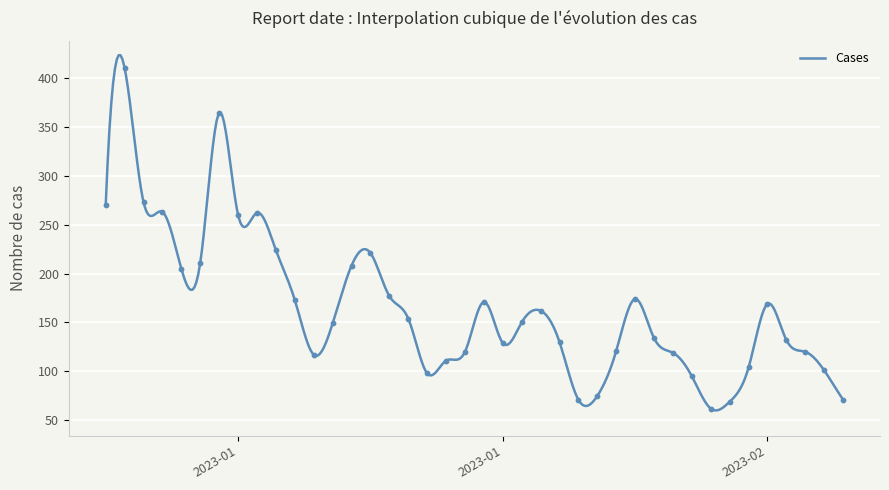

What is the highest value of the Cases series?

423.0